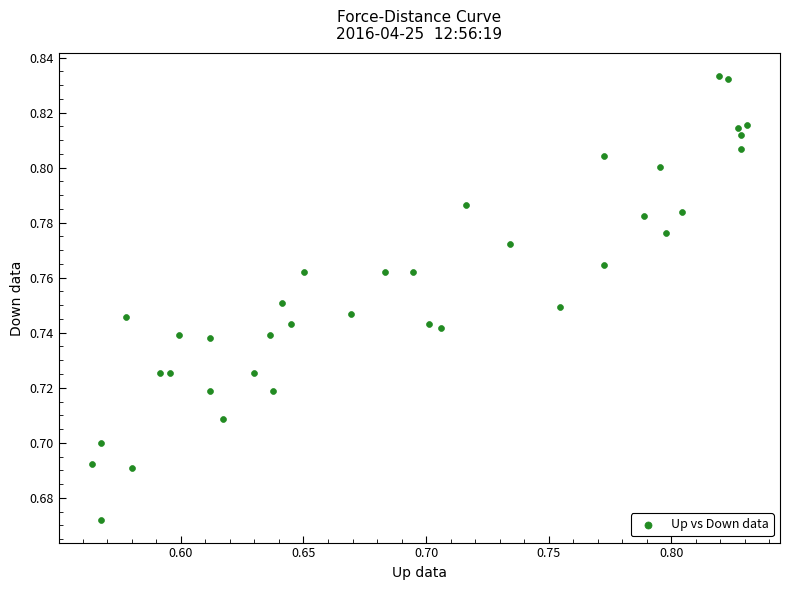

What is the range of X values (max minus min)?

0.3